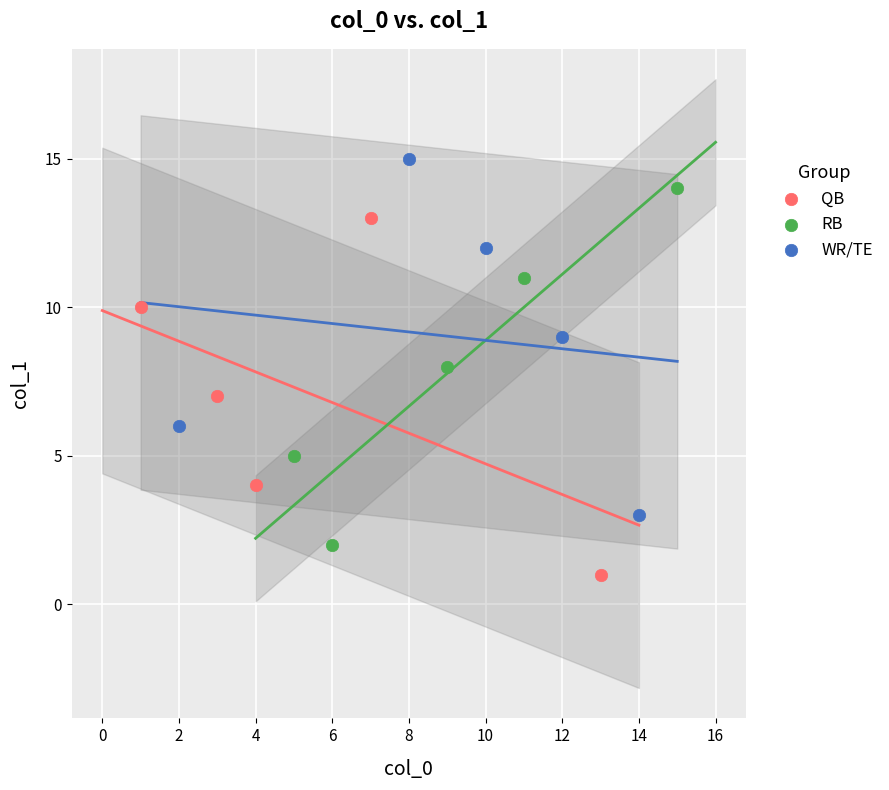

What are all the series names shown in the legend?

QB, RB, WR/TE